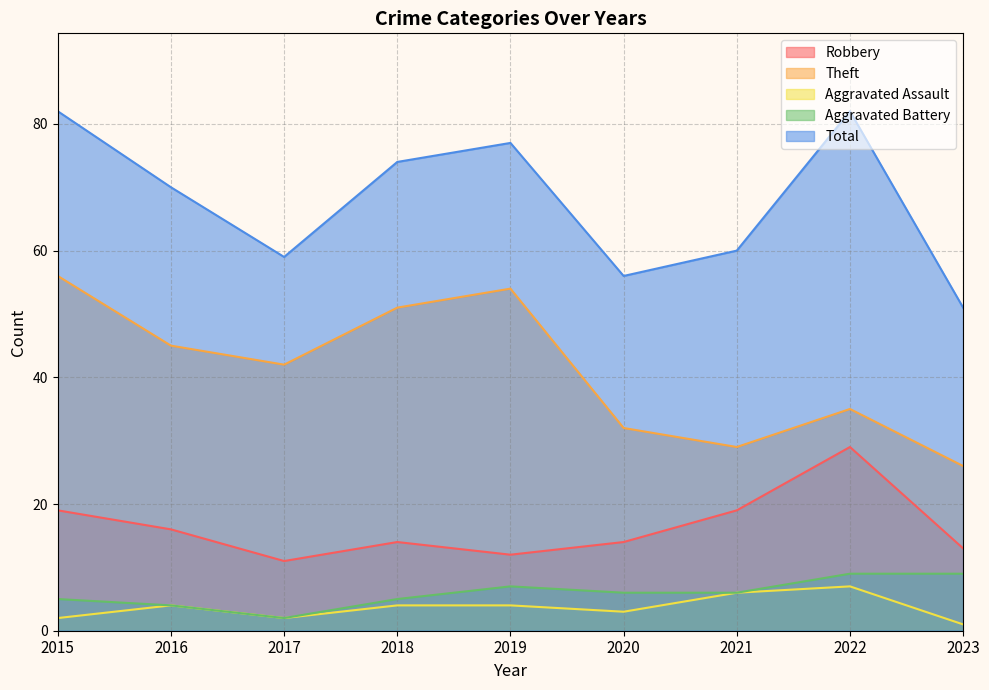

Is it true that Aggravated Assault equals 1 at 2015?

False